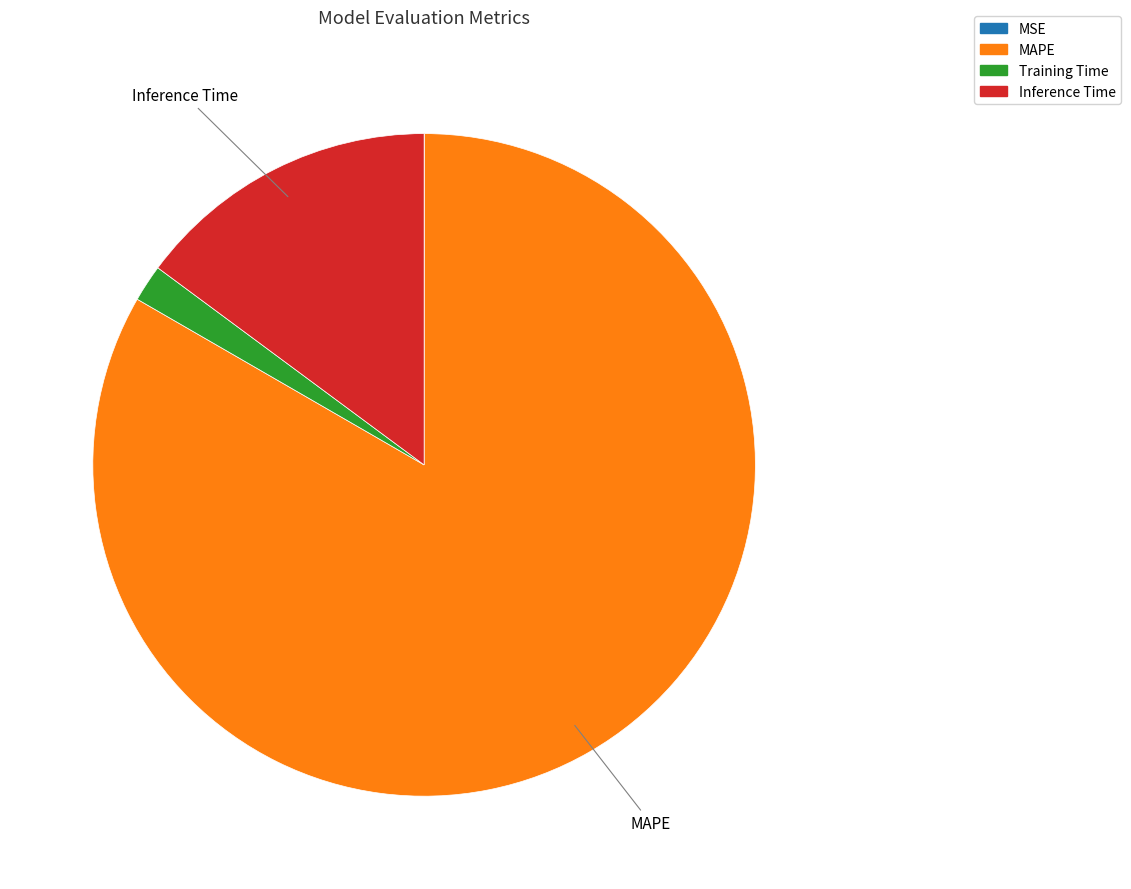

Between Inference Time and Training Time, which is larger?

Inference Time